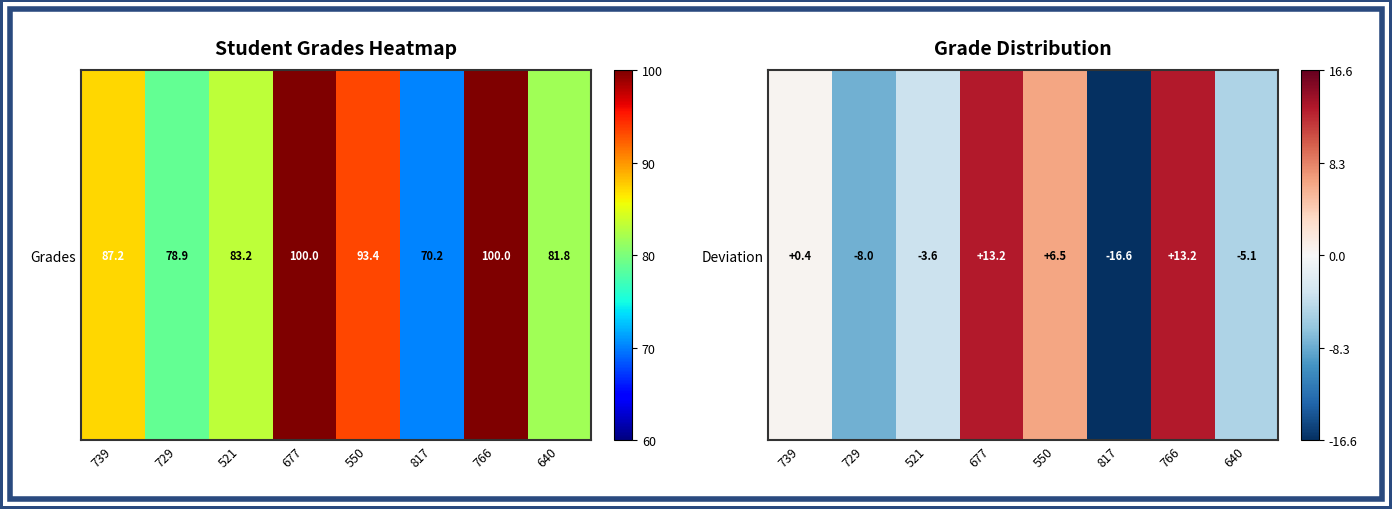

Where does the data first go above 0?

739